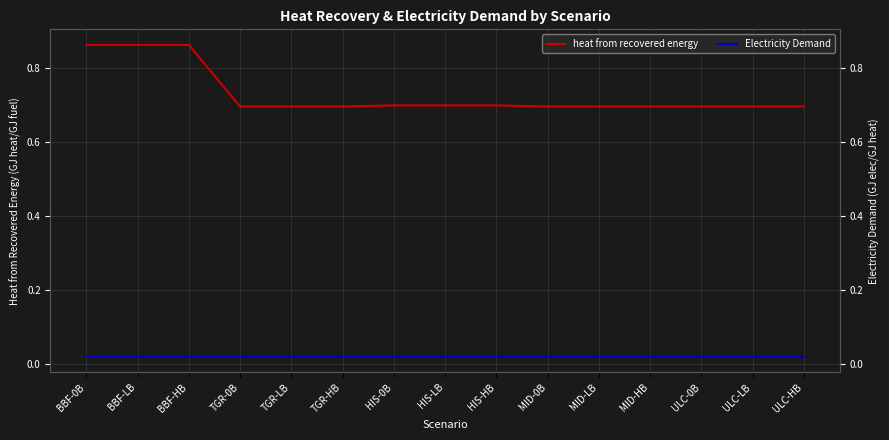

True or false: Electricity Demand and heat from recovered energy cross at least once.

False